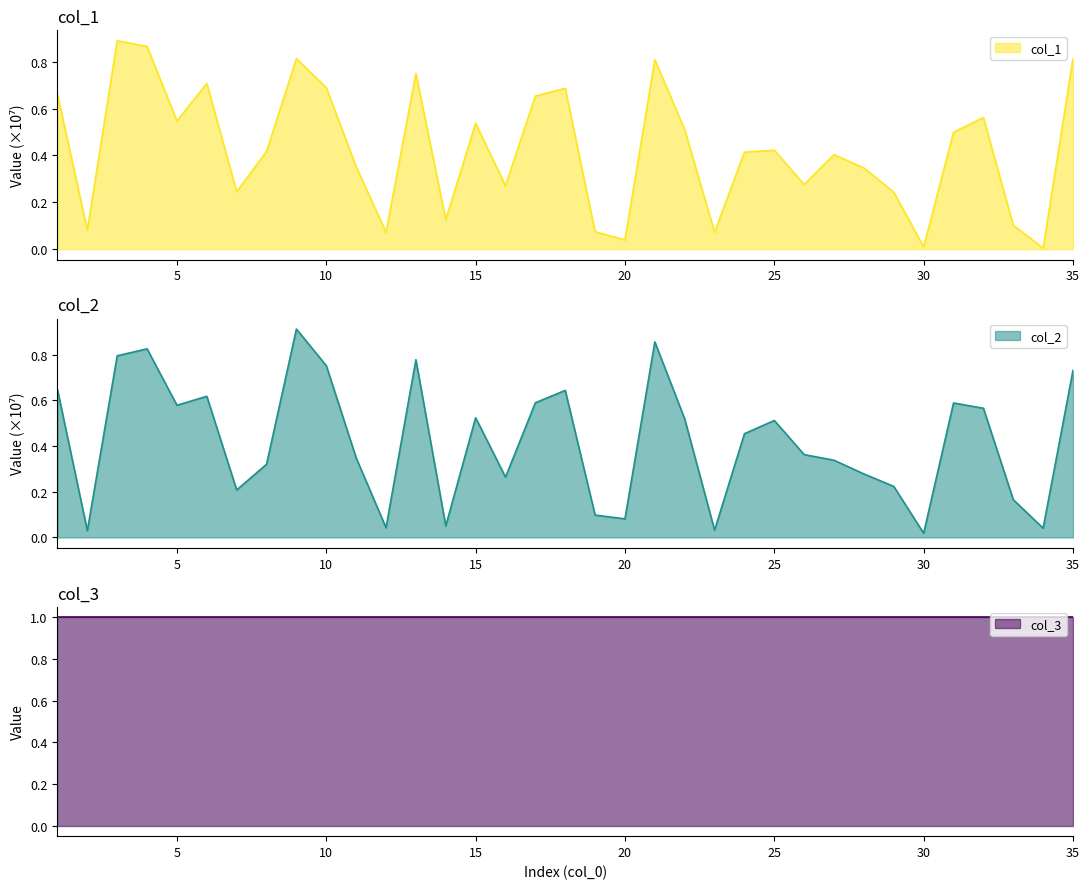

What is the approximate value of col_1 at 3?

0.9